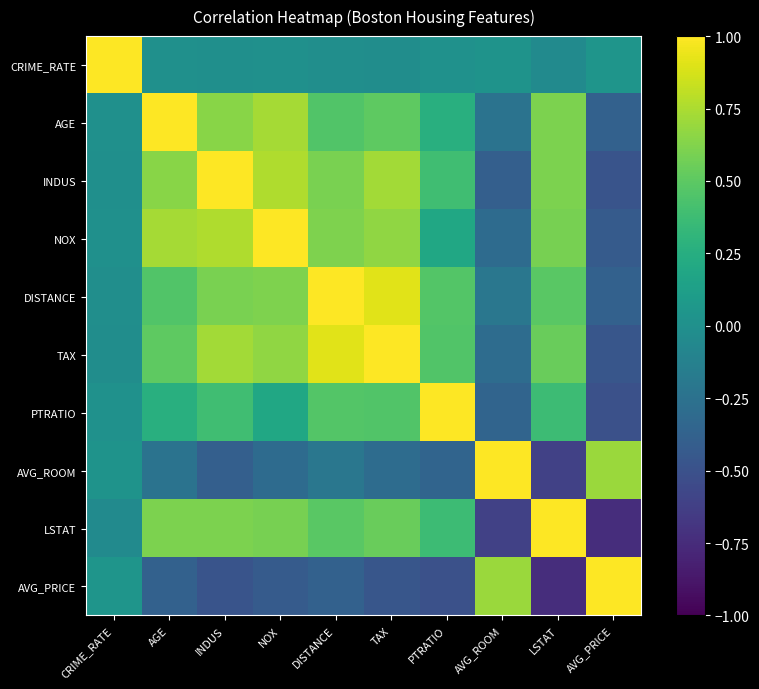

Which series has the largest total across all categories?

TAX